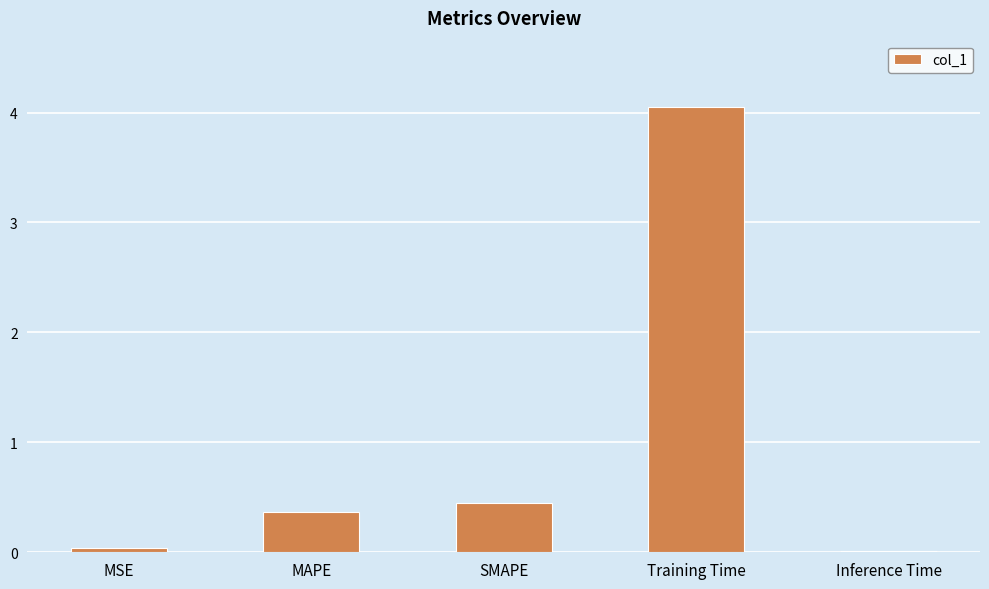

The value at MSE is 0.0. True or false?

True